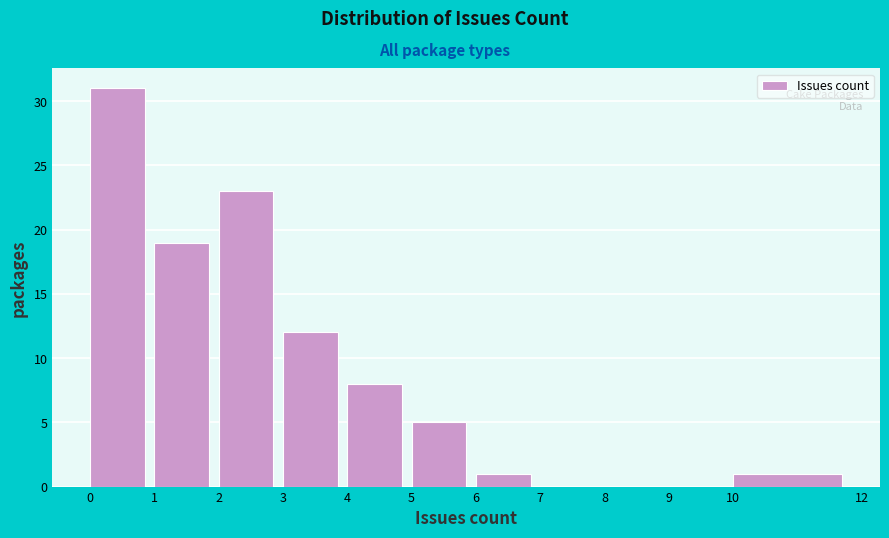

Reading left to right, list every bar in this chart as the range it spans on the x-axis followed by its height. The values are not printed on the chart, so give them approximately, as read against the axis.

0 to 1: 31
1 to 2: 19
2 to 3: 23
3 to 4: 12
4 to 5: 8
5 to 6: 5
6 to 7: 1
7 to 8: 0
8 to 9: 0
9 to 10: 0
10 to 12: 1